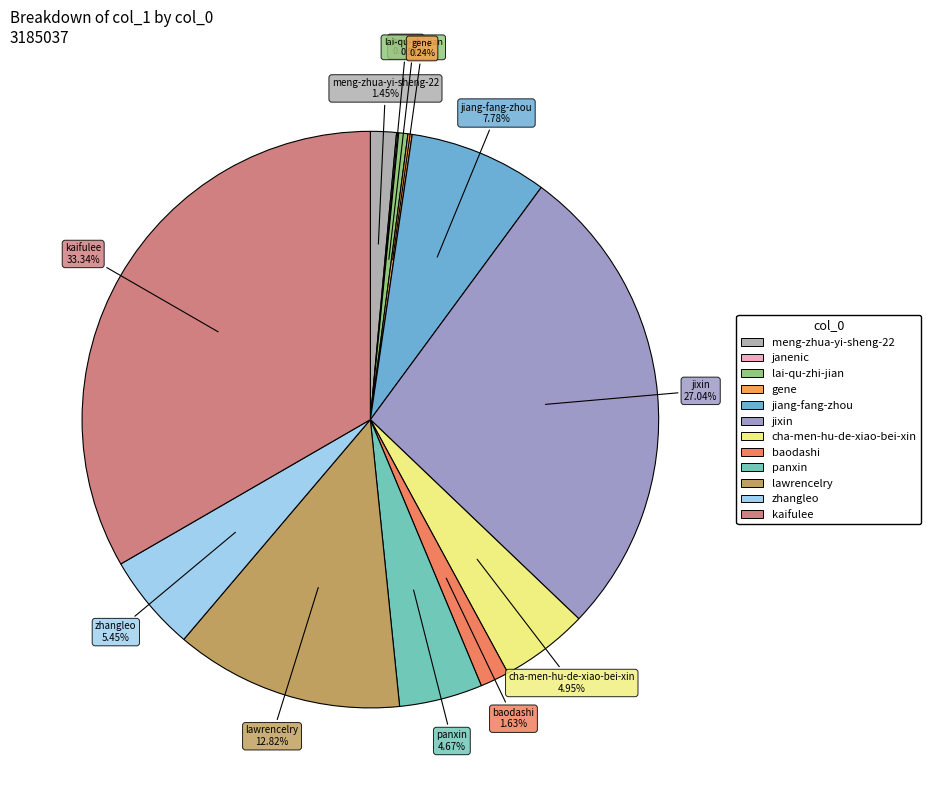

Does any single category account for the majority?

No